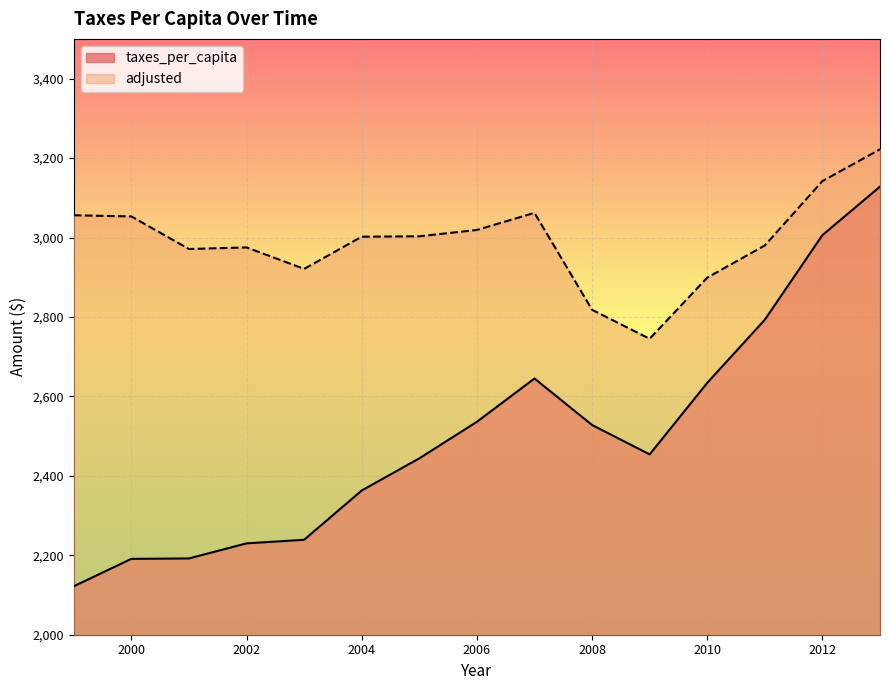

Where is the first local maximum for adjusted?

2002